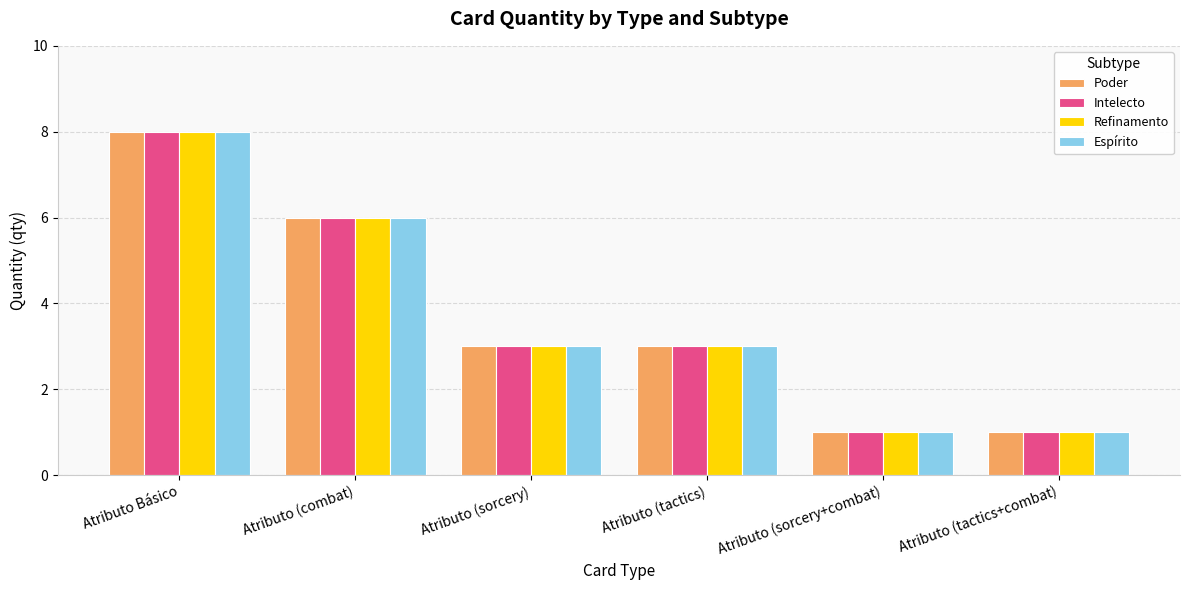

What is the average value of the Espírito series?

4